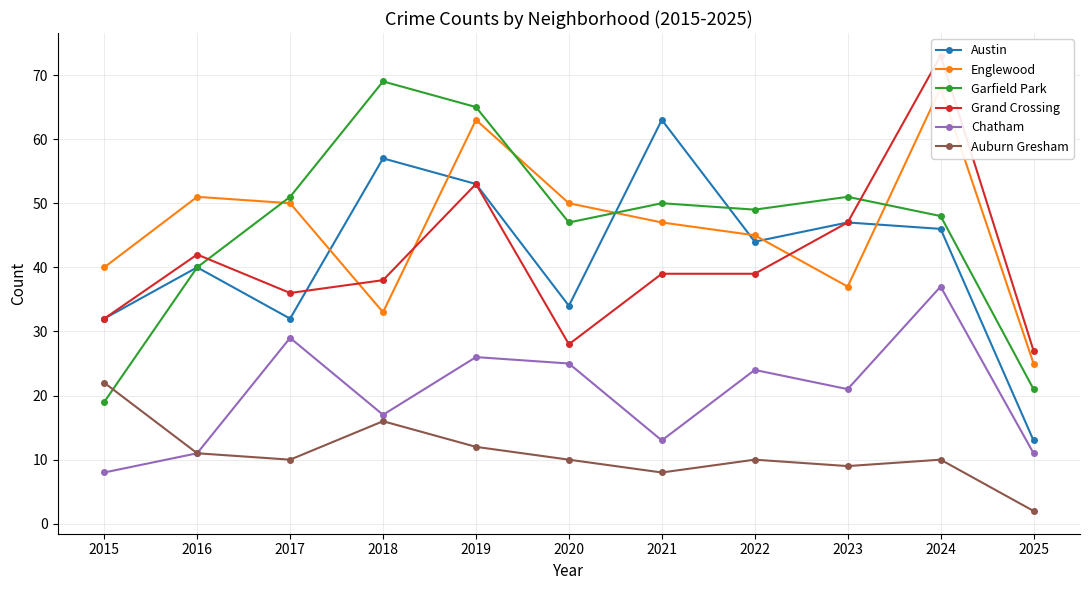

Is it true that Garfield Park equals 61 at 2016?

False